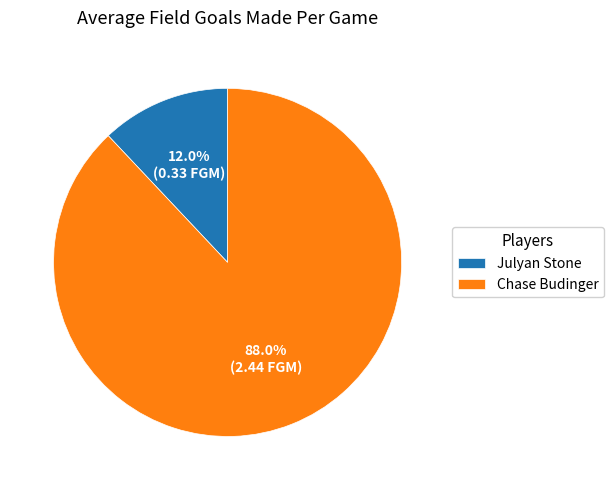

Which has a higher value, Chase Budinger or Julyan Stone?

Chase Budinger